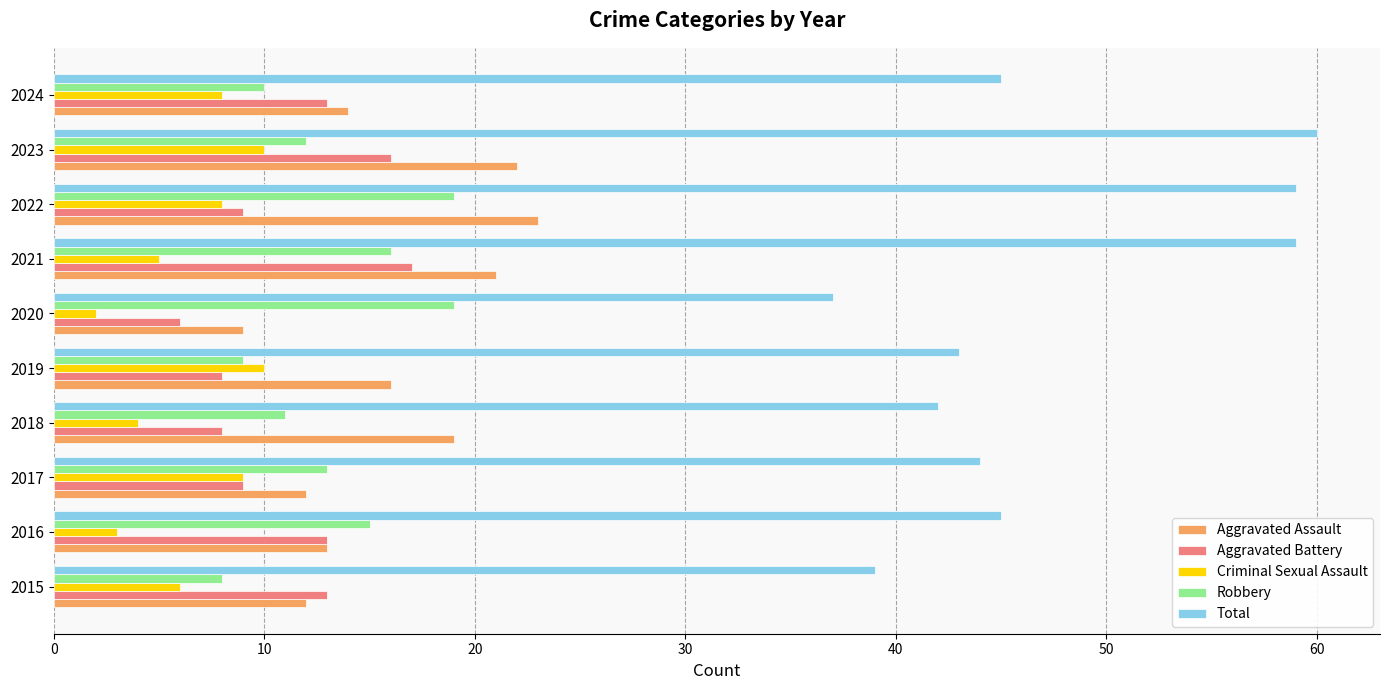

Where is Robbery nearest to the value 13?

2017